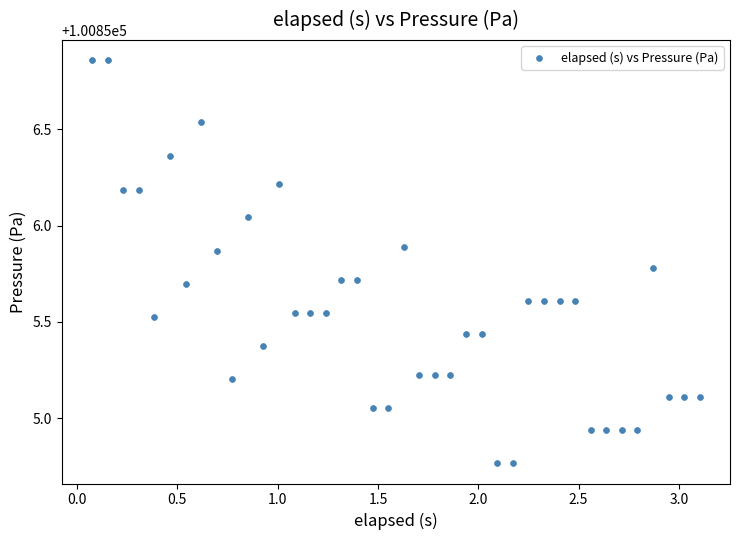

What is the range of X values (max minus min)?

3.0